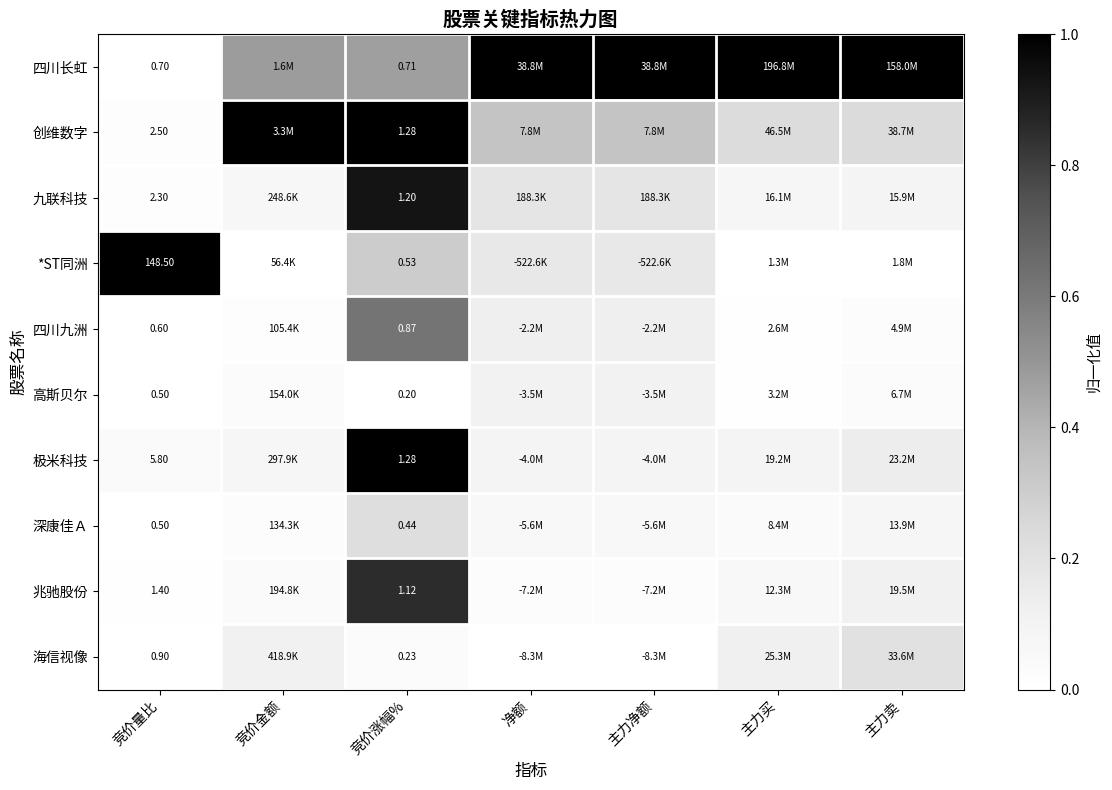

Count the 深康佳Ａ values in the range 0 to 1.

7